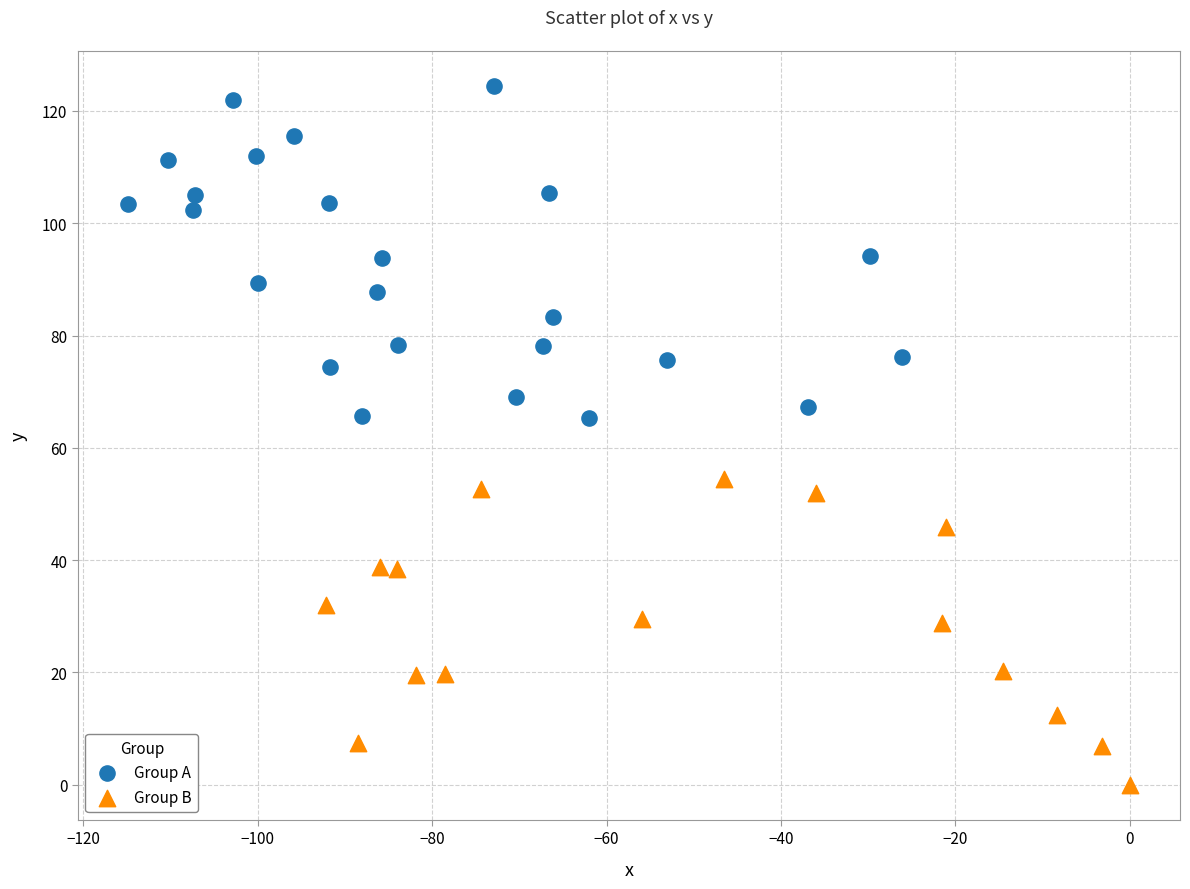

What are all the series names shown in the legend?

Group A, Group B